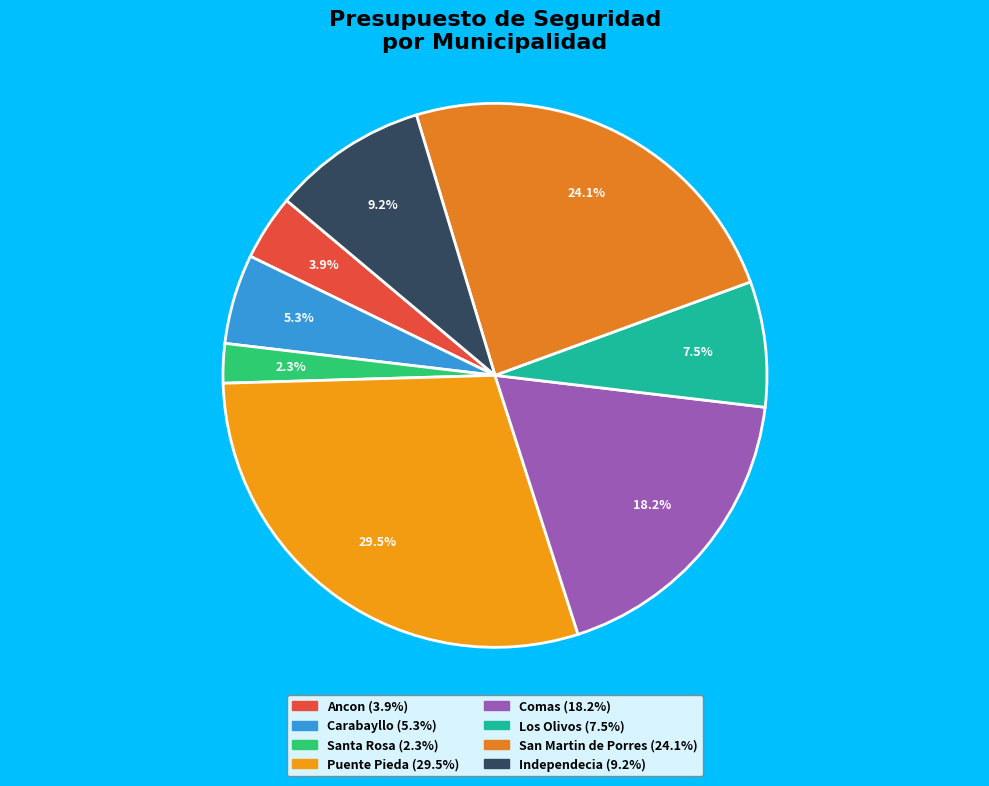

Is Ancon the majority of the pie?

No